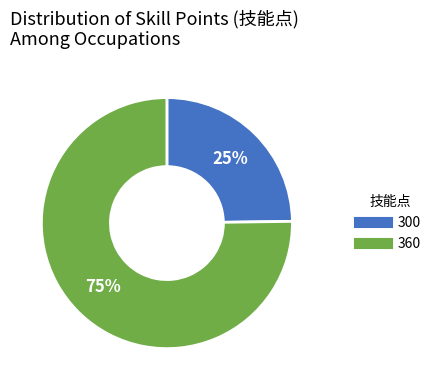

Which category has the biggest portion of the pie?

360